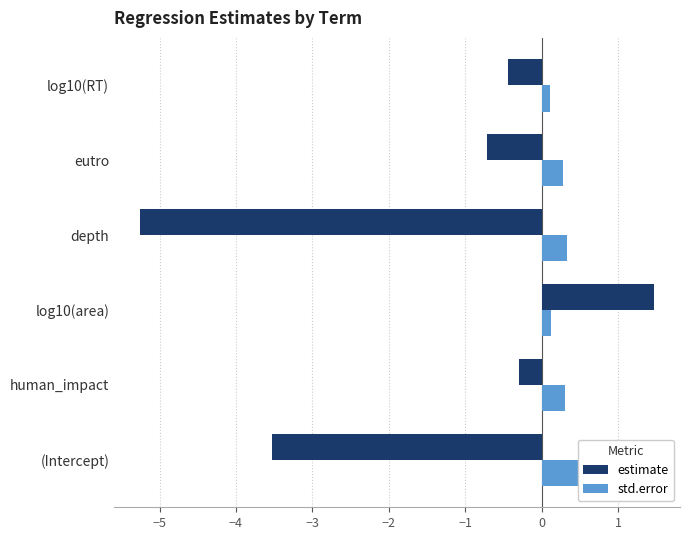

How many bars are there in each group?

2